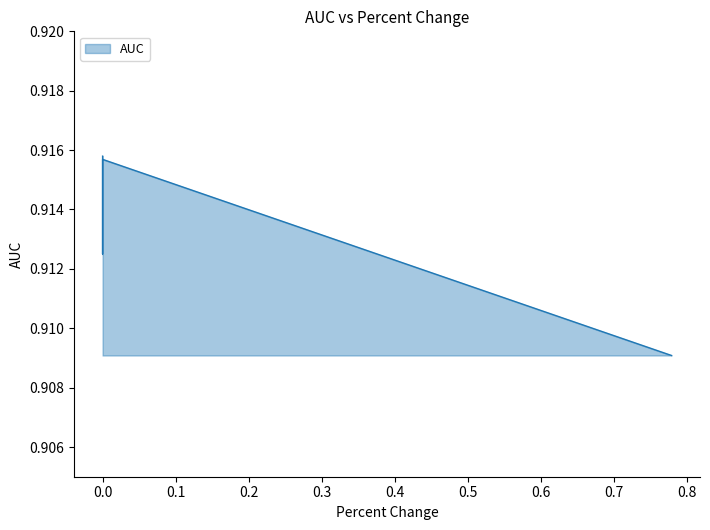

Count the values in the range 0 to 1.

4